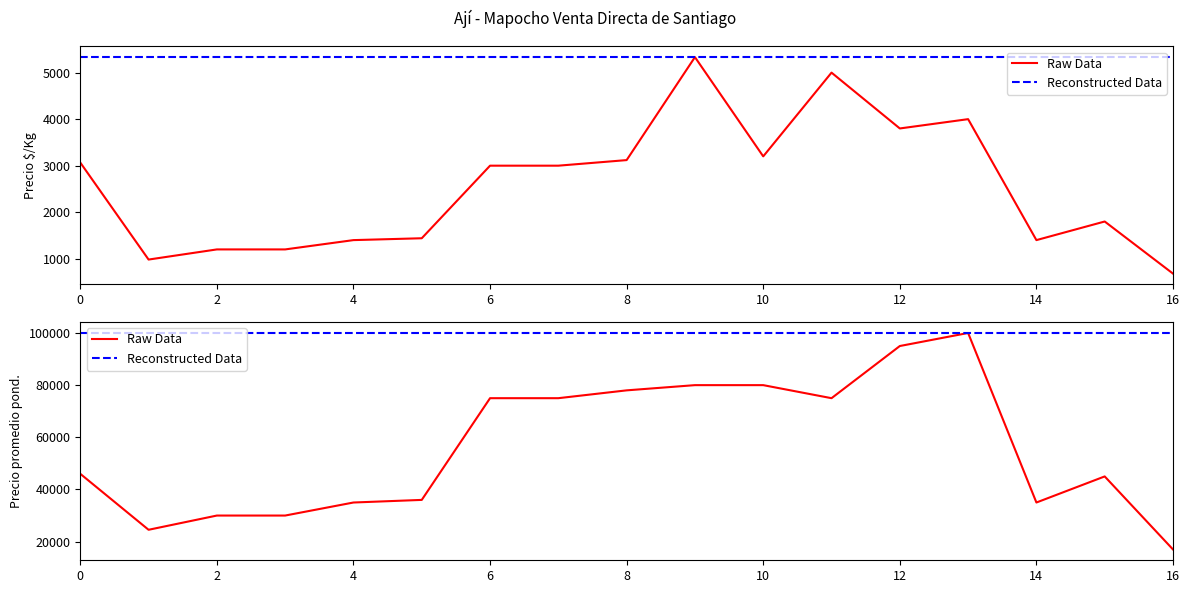

True or false: Raw Data and Reconstructed Data cross at least once.

False